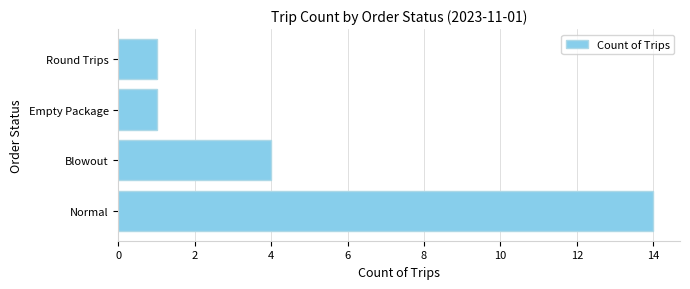

Does the chart contain any negative values?

No